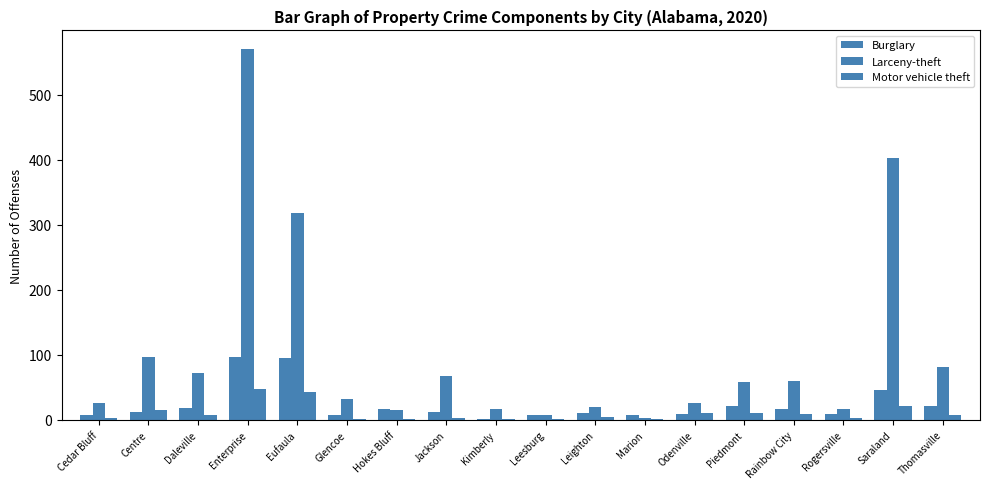

True or false: Larceny-theft has a value of 51 at Thomasville.

False